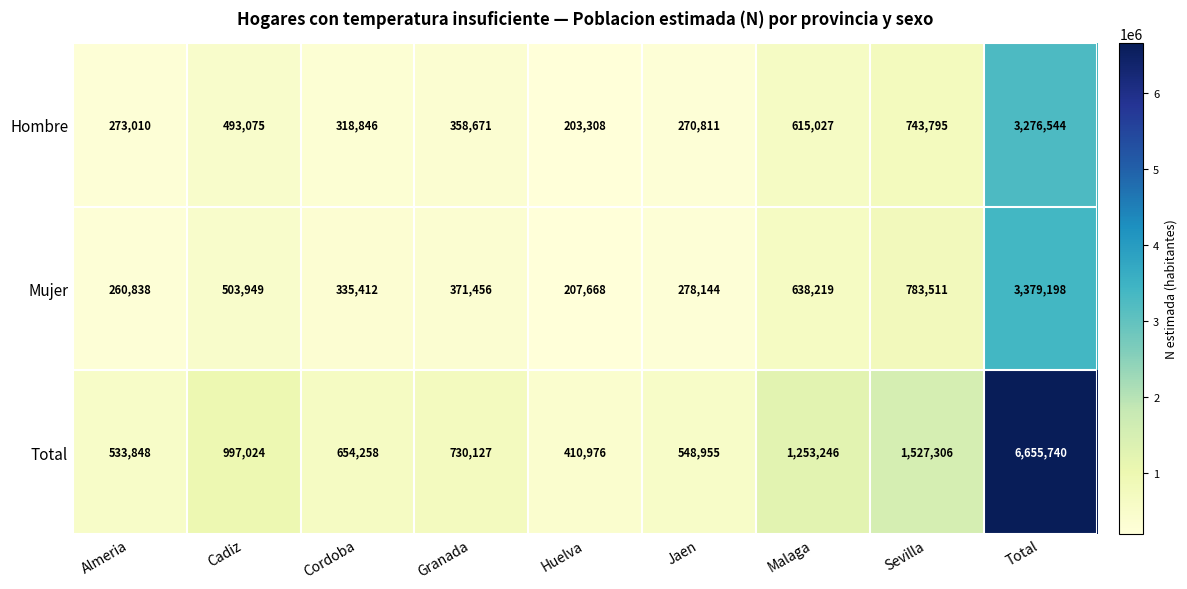

What is the difference between the Total values at Granada and Cordoba?

75869